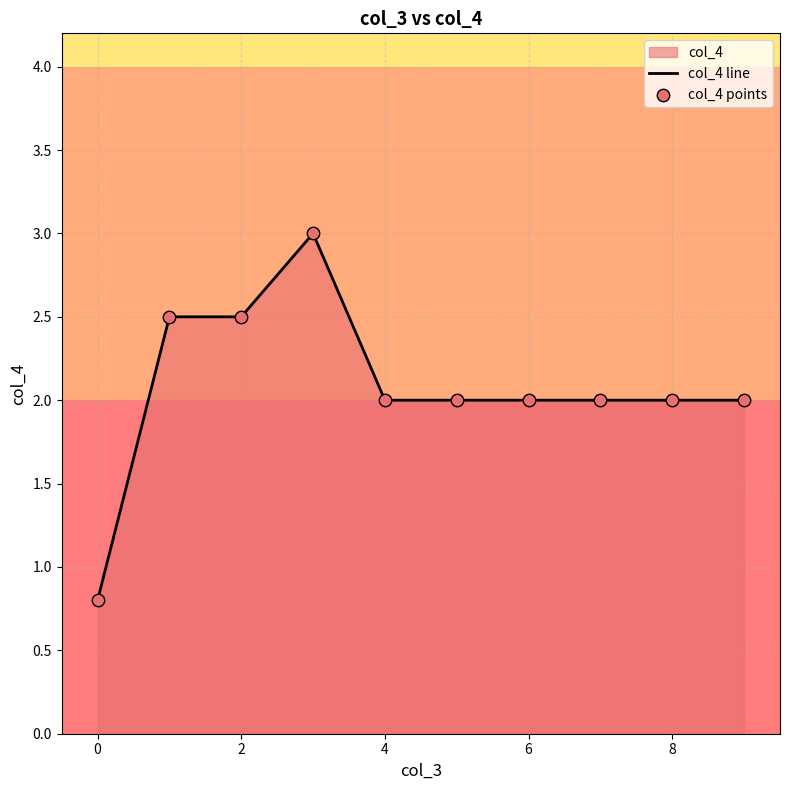

At how many categories does at least one series exceed 2?

3